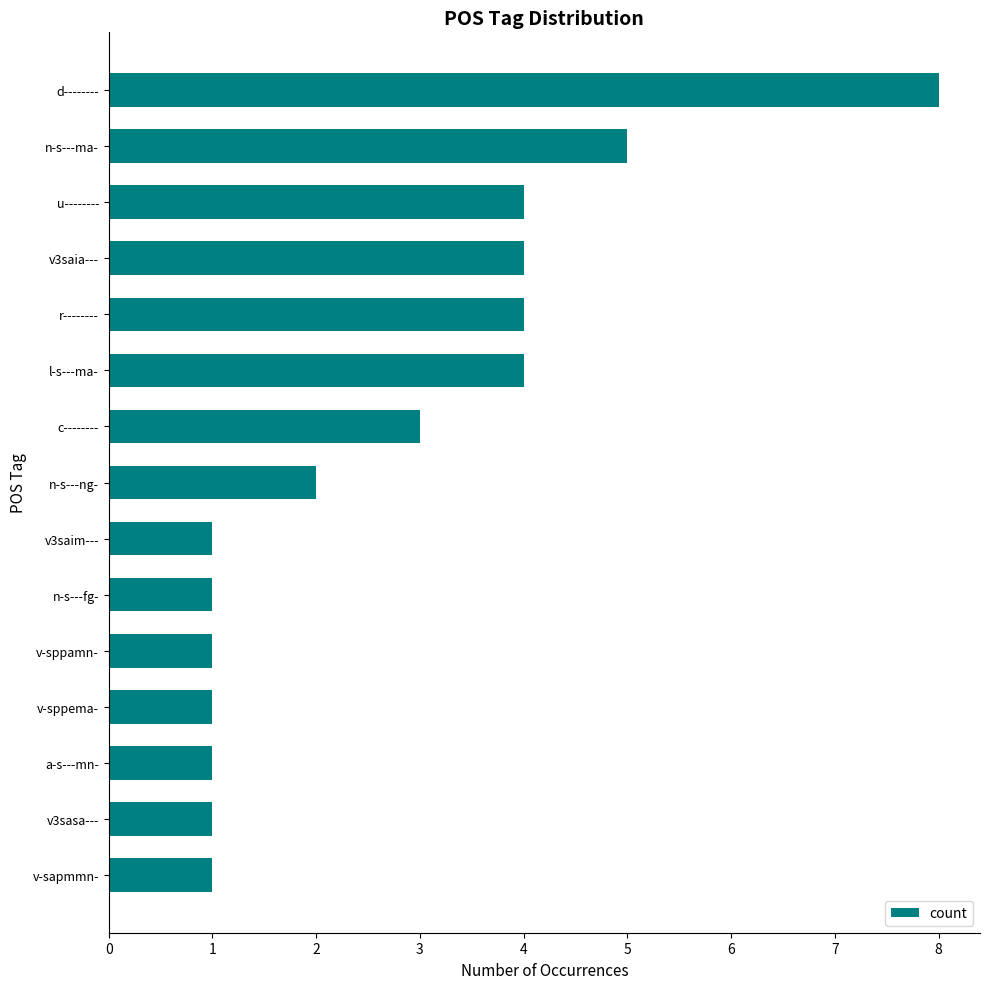

What is the difference between the second highest and second lowest values?

4